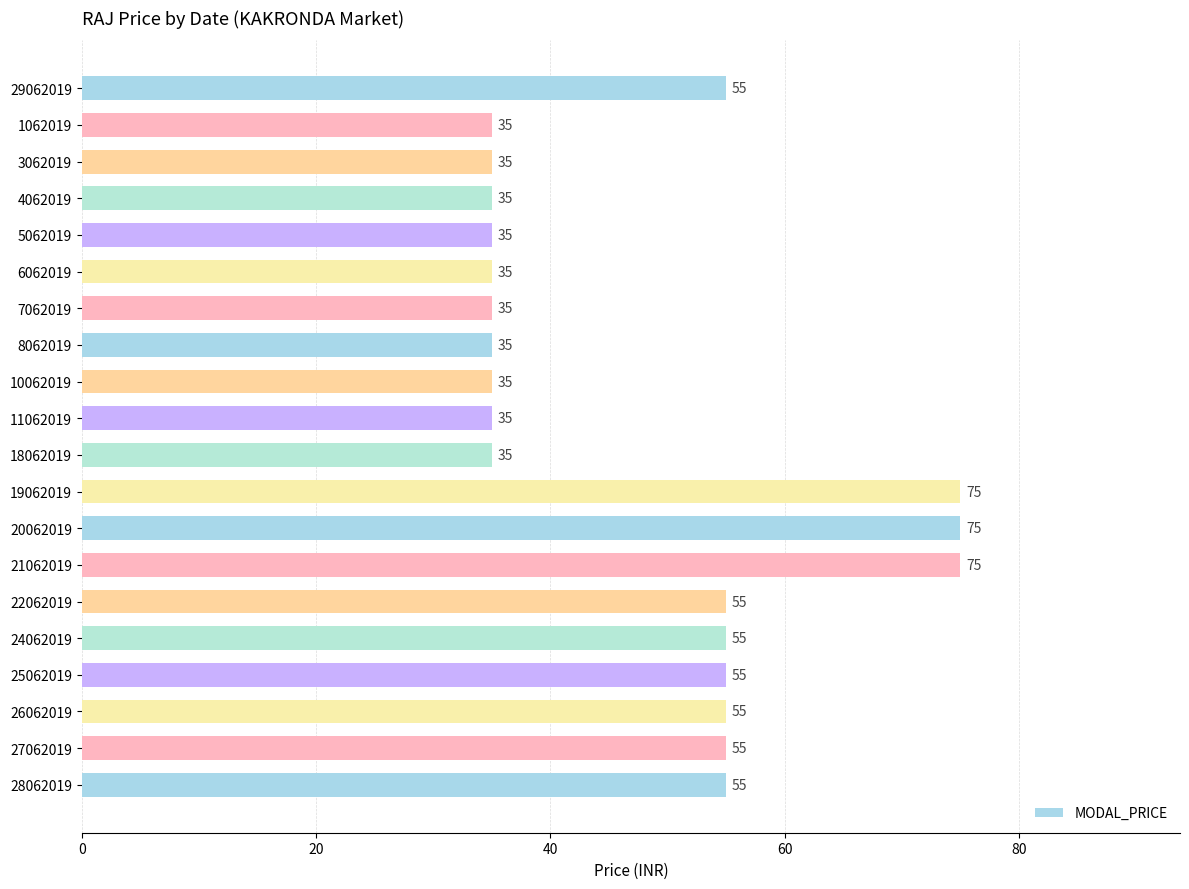

How many values are between 35 and 55?

17